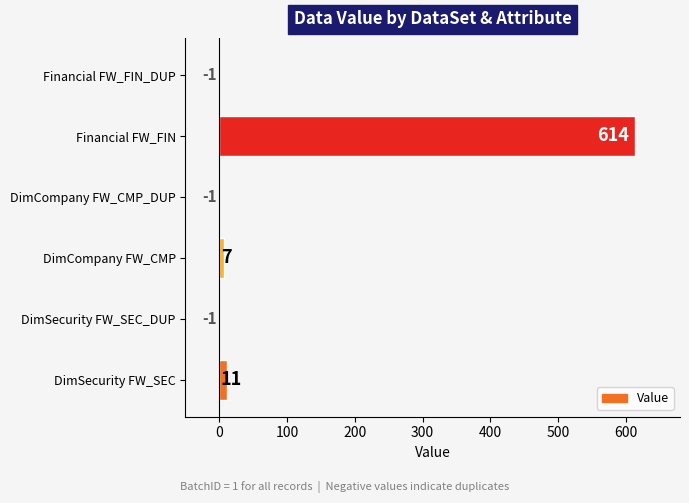

True or false: the data shows -1 at DimSecurity FW_SEC_DUP.

True